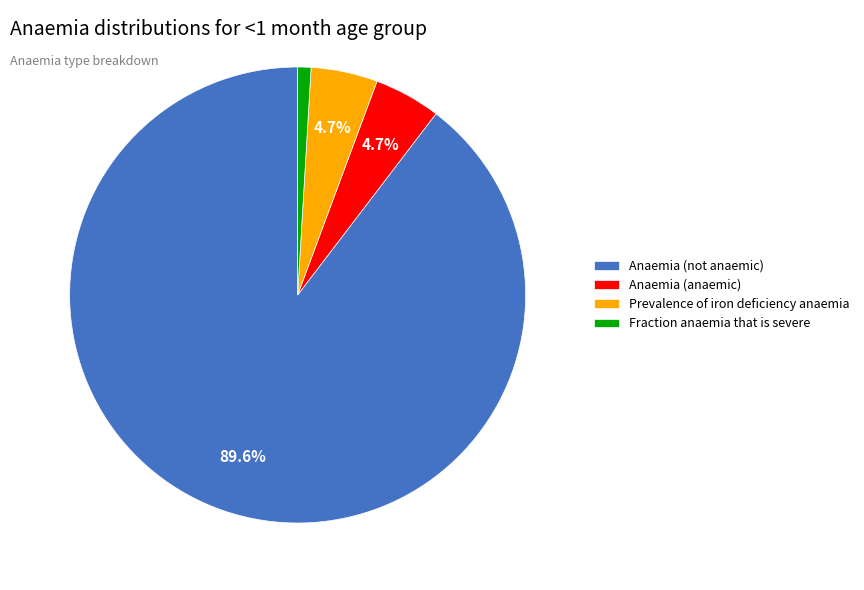

To the nearest percent, what percentage of the pie is Fraction anaemia that is severe?

1%